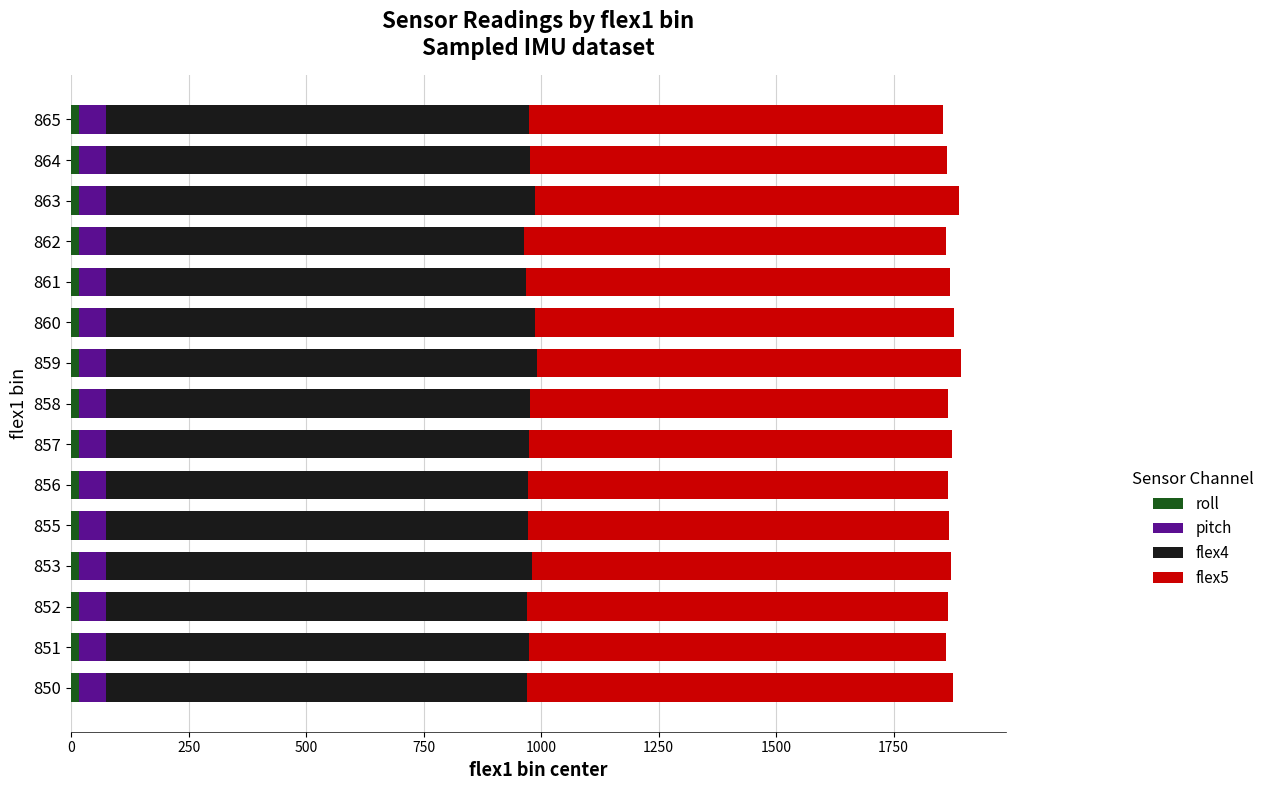

What is the sum of all flex4 values?

13517.0